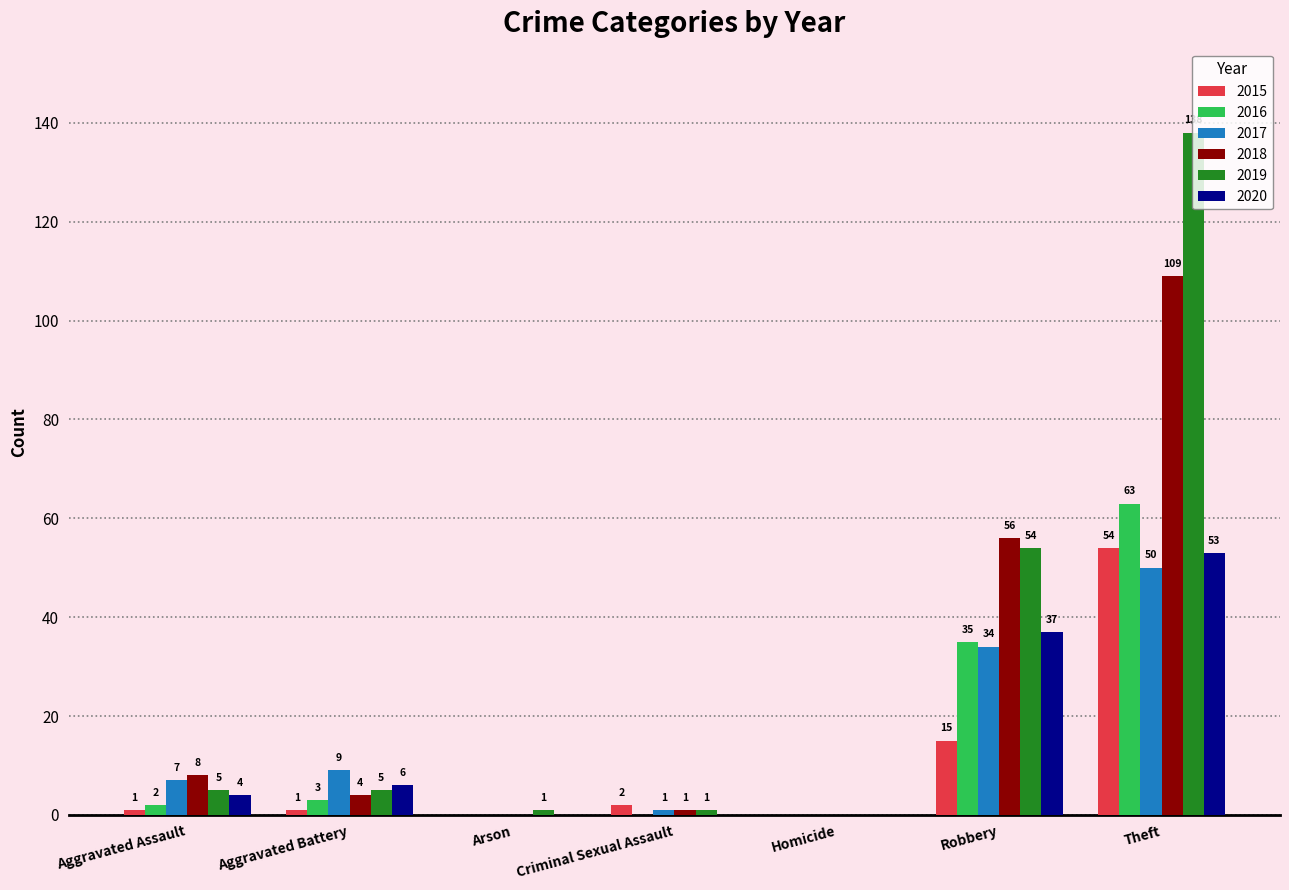

Between Aggravated Assault and Robbery, which series saw the biggest shift?

2019